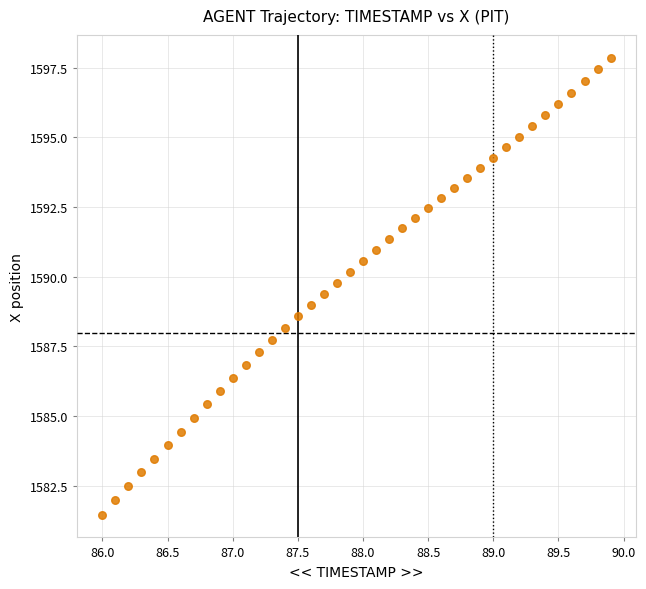

What is the range of Y values (max minus min)?

16.4